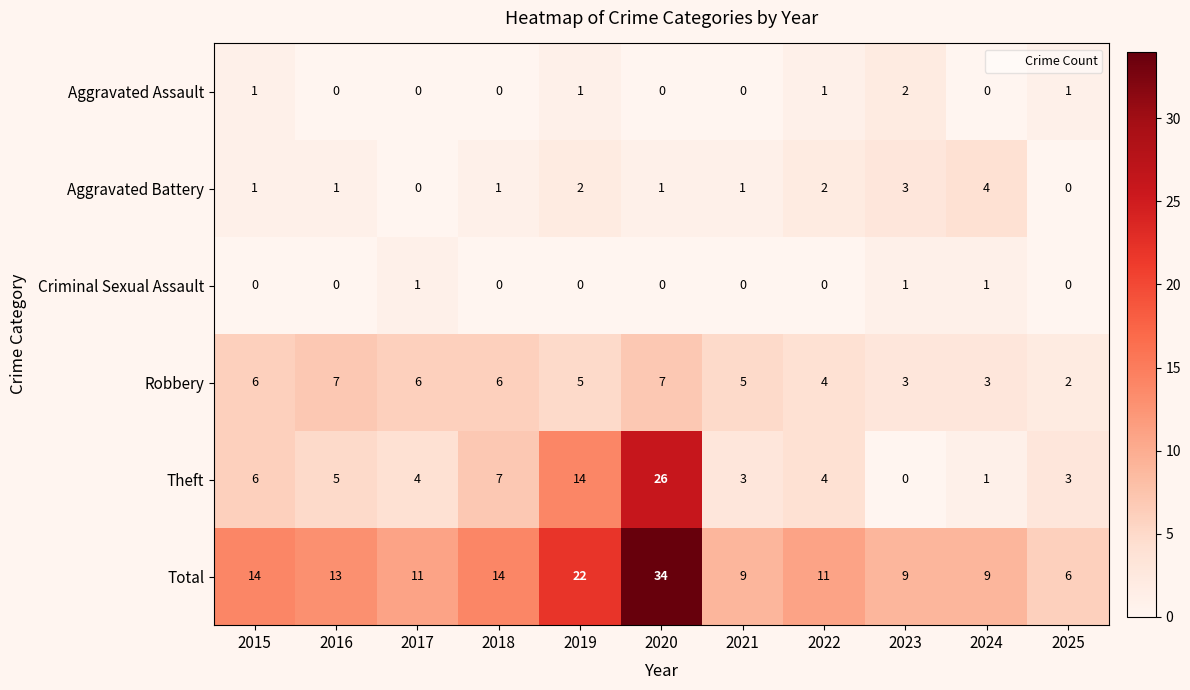

What is the highest value of the Aggravated Battery series?

4